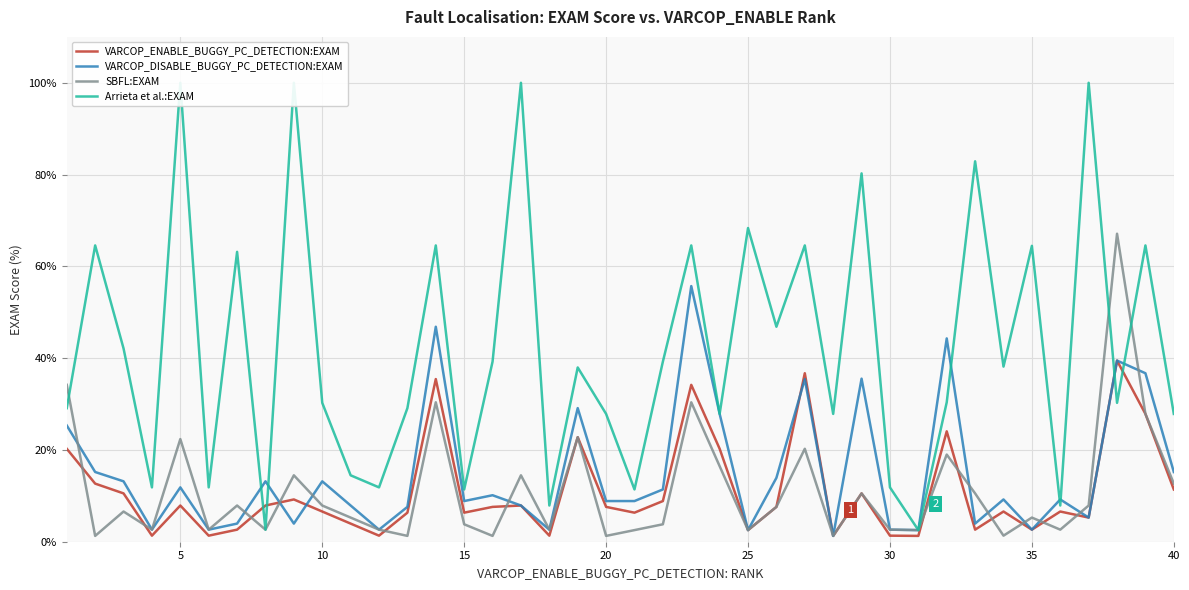

Is it true that VARCOP_DISABLE_BUGGY_PC_DETECTION:EXAM equals 26.3 at 40?

False